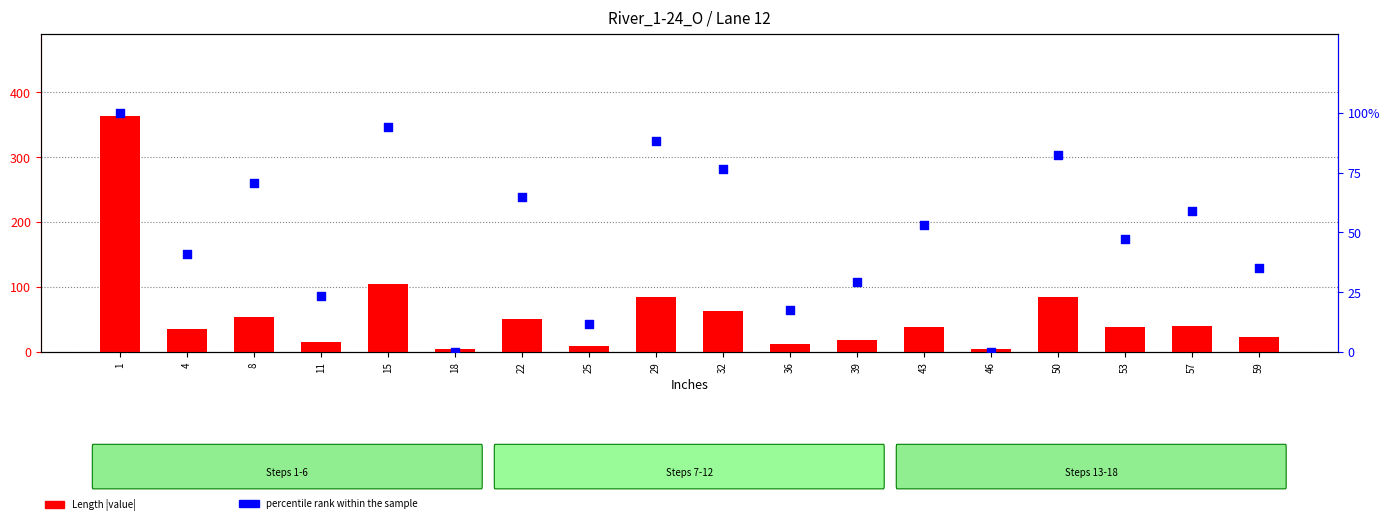

At how many categories does at least one series exceed 262?

1